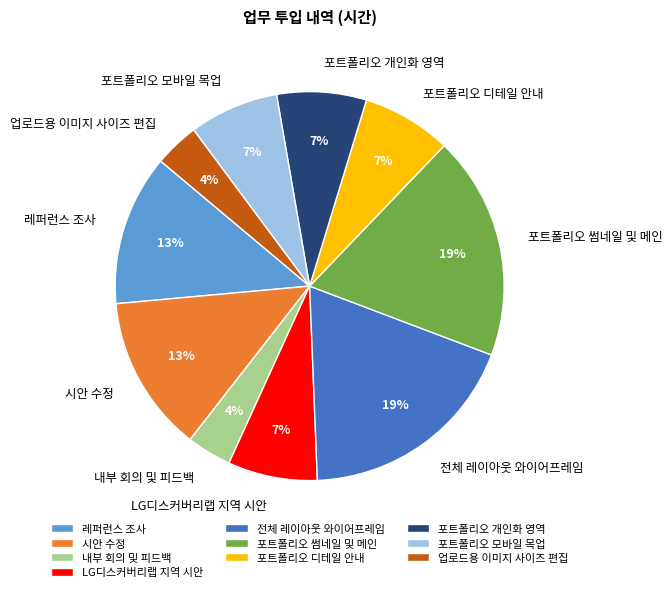

To the nearest percent, what percentage of the pie is 내부 회의 및 피드백?

4%